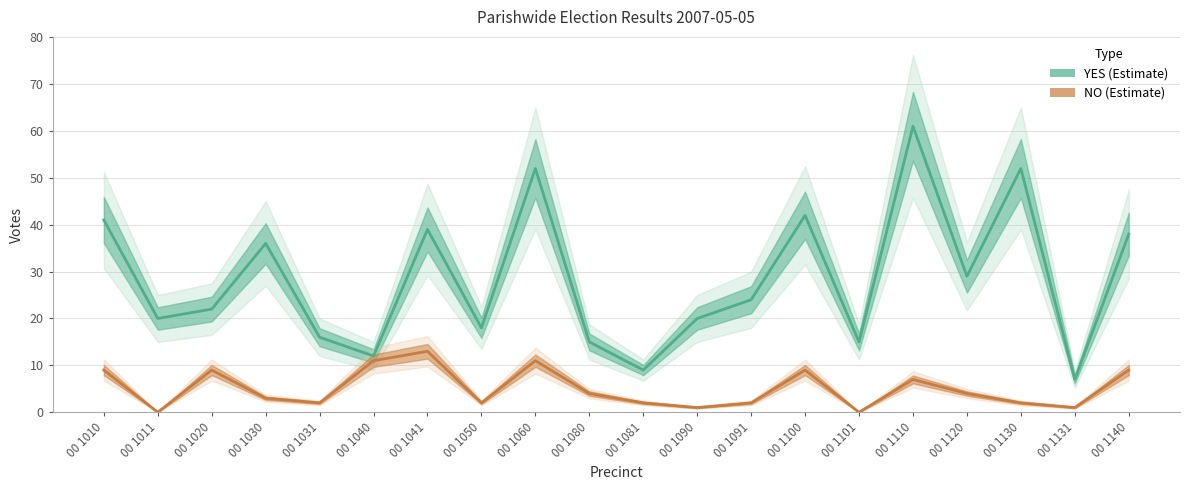

Is it true that NO equals 13 at 00 1041?

True